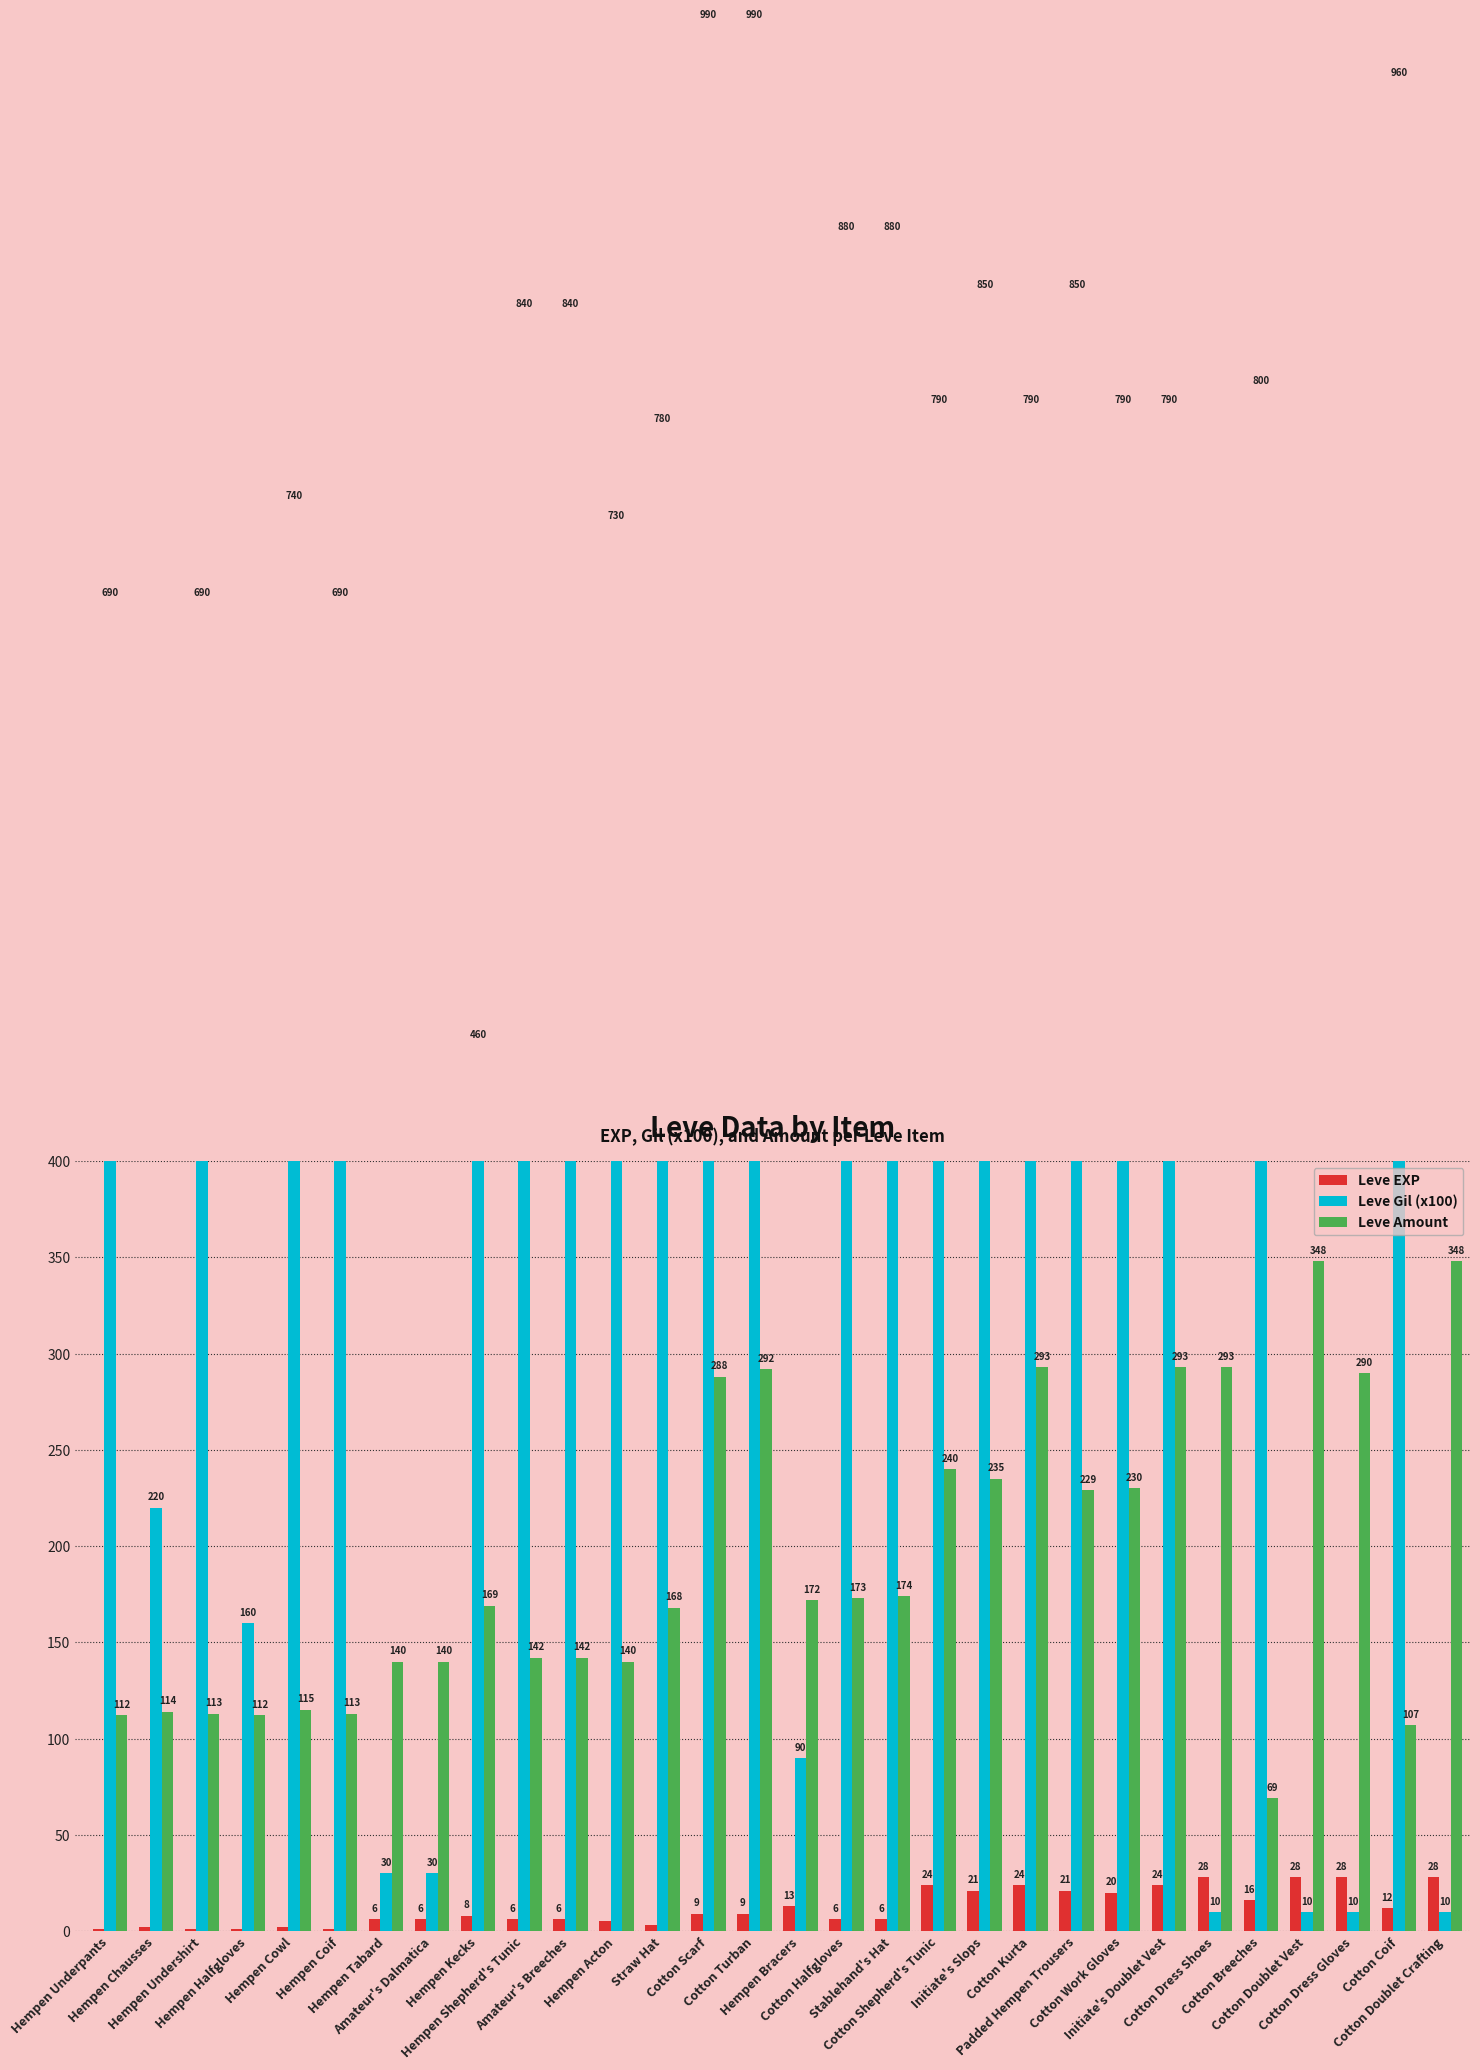

How many data points in Leve Amount are above 172?

14